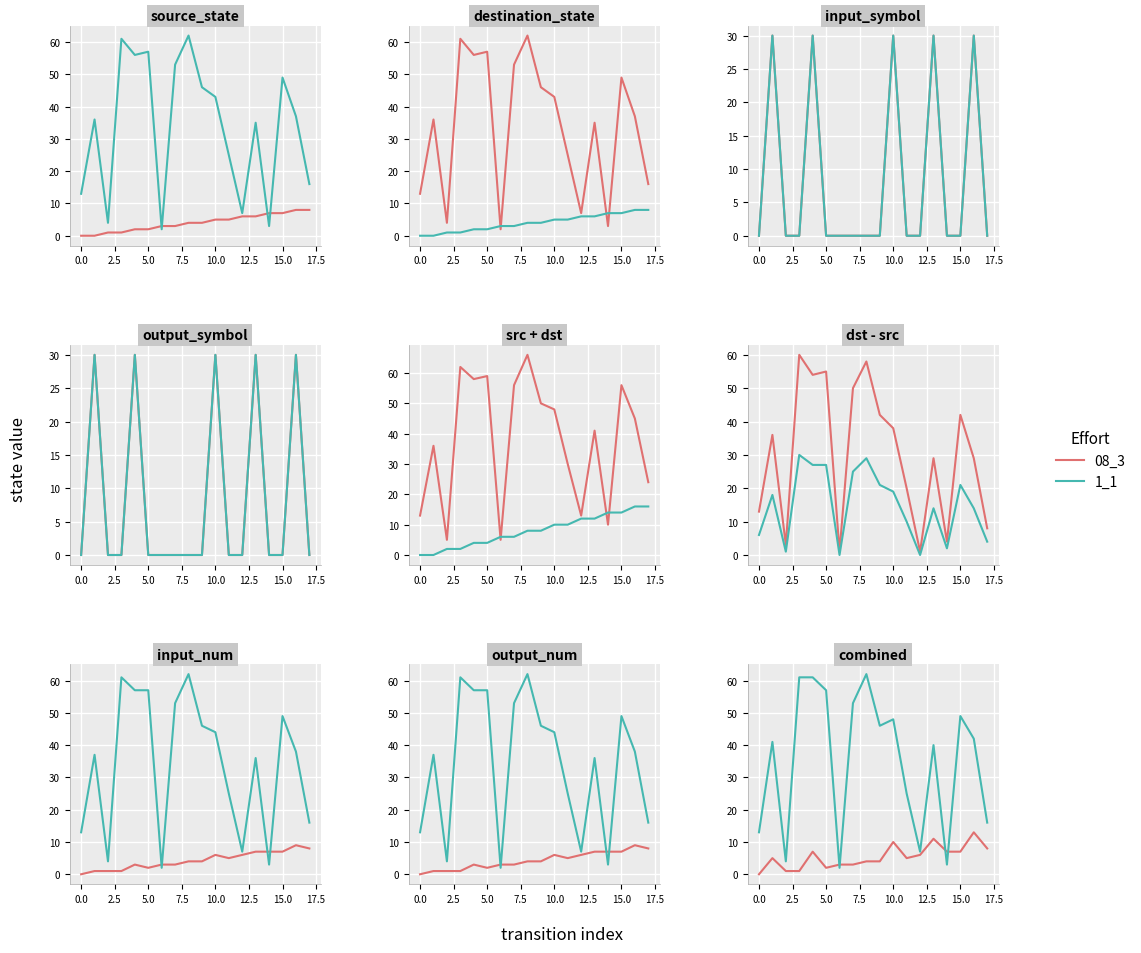

How many intersections are there between 1_1 and 08_3?

4